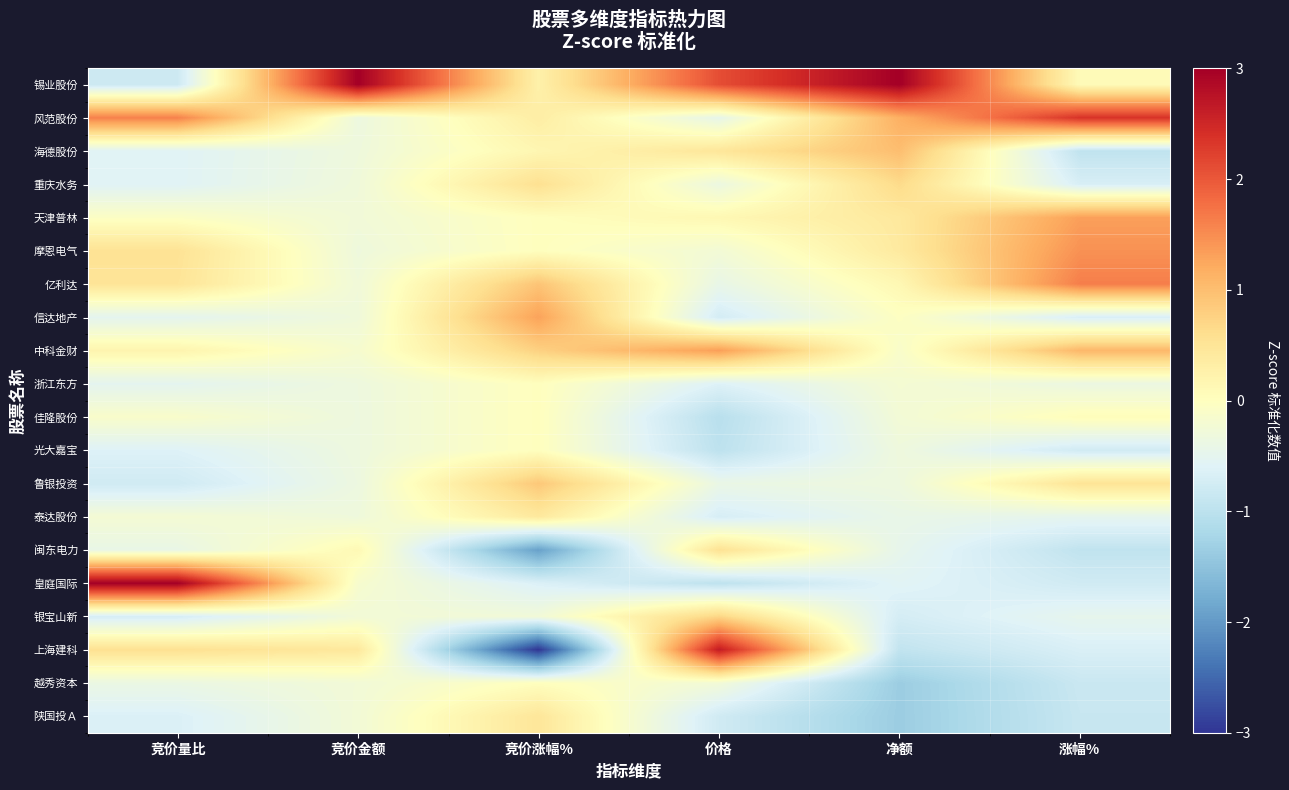

Reading left to right, extract all data points from this chart.

锡业股份: 竞价量比=-0.8	竞价金额=3.0	竞价涨幅%=0.3	价格=2.1	净额=3.0	涨幅%=0.1
风范股份: 竞价量比=1.6	竞价金额=-0.3	竞价涨幅%=0.3	价格=-0.5	净额=1.2	涨幅%=2.4
海德股份: 竞价量比=-0.6	竞价金额=-0.3	竞价涨幅%=0.2	价格=0.5	净额=1.0	涨幅%=-0.9
重庆水务: 竞价量比=-0.6	竞价金额=-0.3	竞价涨幅%=0.6	价格=-0.4	净额=0.7	涨幅%=-0.7
天津普林: 竞价量比=-0.1	竞价金额=-0.3	竞价涨幅%=0.0	价格=0.1	净额=0.4	涨幅%=1.3
摩恩电气: 竞价量比=0.5	竞价金额=-0.3	竞价涨幅%=0.0	价格=-0.2	净额=0.4	涨幅%=1.5
亿利达: 竞价量比=0.5	竞价金额=-0.3	竞价涨幅%=0.9	价格=-0.4	净额=0.1	涨幅%=1.6
信达地产: 竞价量比=-0.5	竞价金额=-0.3	竞价涨幅%=1.3	价格=-0.7	净额=-0.0	涨幅%=-0.7
中科金财: 竞价量比=0.2	竞价金额=-0.2	竞价涨幅%=0.8	价格=1.3	净额=-0.1	涨幅%=1.1
浙江东方: 竞价量比=-0.5	竞价金额=-0.3	竞价涨幅%=0.0	价格=-0.6	净额=-0.2	涨幅%=-0.4
佳隆股份: 竞价量比=-0.1	竞价金额=-0.3	竞价涨幅%=0.0	价格=-1.0	净额=-0.2	涨幅%=0.0
光大嘉宝: 竞价量比=-0.6	竞价金额=-0.3	竞价涨幅%=0.0	价格=-1.0	净额=-0.3	涨幅%=-0.8
鲁银投资: 竞价量比=-0.8	竞价金额=-0.4	竞价涨幅%=0.9	价格=-0.4	净额=-0.3	涨幅%=0.5
泰达股份: 竞价量比=-0.2	竞价金额=-0.3	竞价涨幅%=0.4	价格=-0.7	净额=-0.4	涨幅%=-0.5
闽东电力: 竞价量比=-0.4	竞价金额=0.1	竞价涨幅%=-1.9	价格=0.5	净额=-0.5	涨幅%=-0.9
皇庭国际: 竞价量比=3.0	竞价金额=-0.2	竞价涨幅%=-0.6	价格=-1.0	净额=-0.6	涨幅%=-0.8
银宝山新: 竞价量比=-0.7	竞价金额=-0.3	竞价涨幅%=-0.3	价格=0.7	净额=-0.7	涨幅%=-0.5
上海建科: 竞价量比=0.6	竞价金额=0.4	竞价涨幅%=-3.0	价格=2.6	净额=-0.9	涨幅%=-0.7
越秀资本: 竞价量比=-0.4	竞价金额=-0.3	竞价涨幅%=0.0	价格=-0.3	净额=-1.4	涨幅%=-0.8
陕国投Ａ: 竞价量比=-0.6	竞价金额=-0.2	竞价涨幅%=0.5	价格=-0.8	净额=-1.4	涨幅%=-0.9